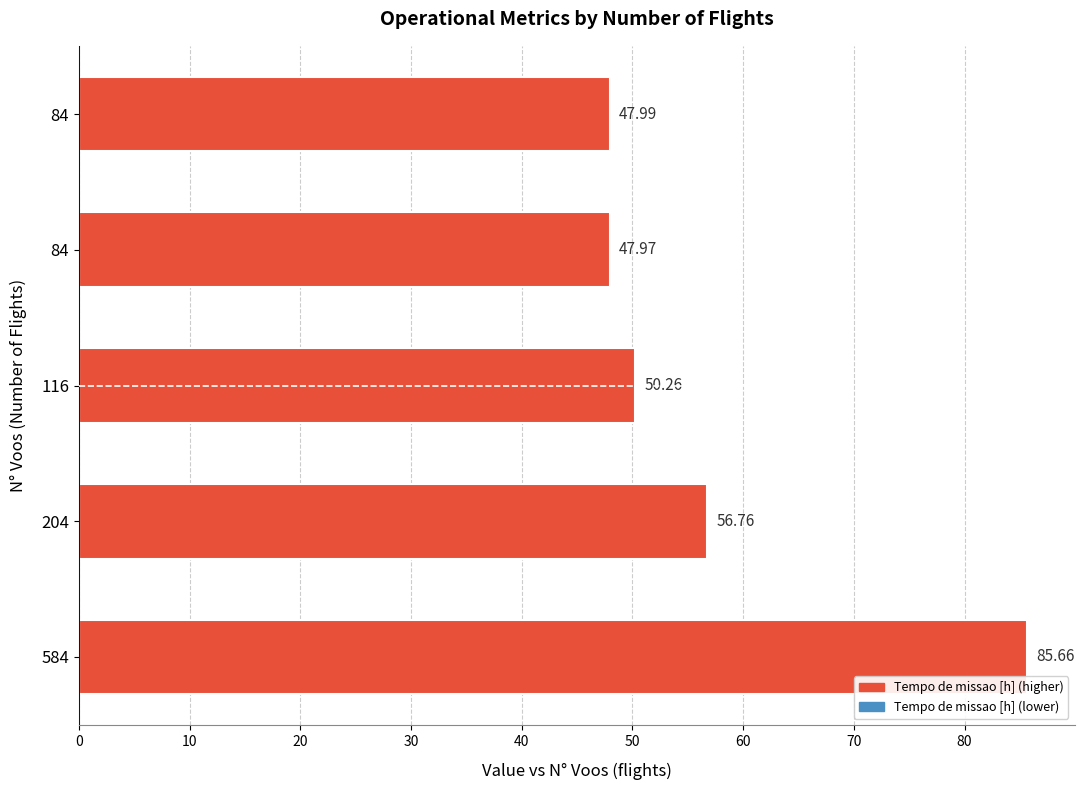

What is the smallest value displayed?

48.0